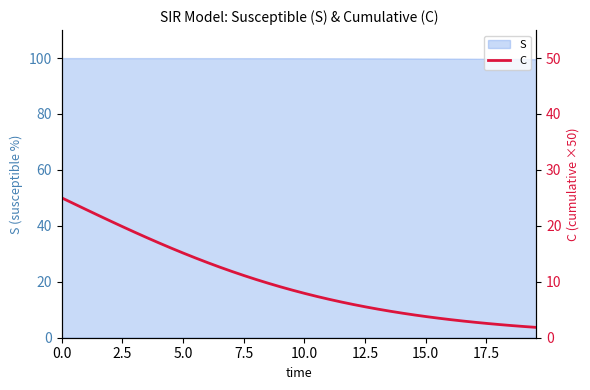

Does the chart display data point markers on the line(s)?

No